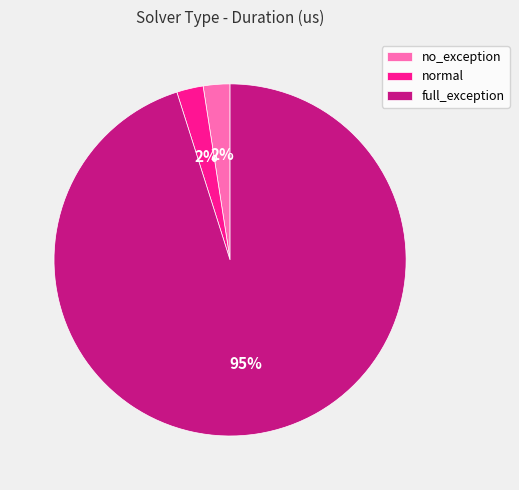

To the nearest percent, what percentage of the pie is no_exception?

2%